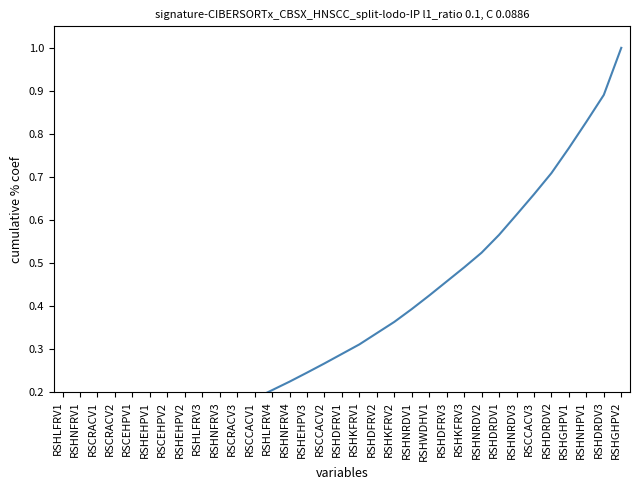

What is the average value?

0.4